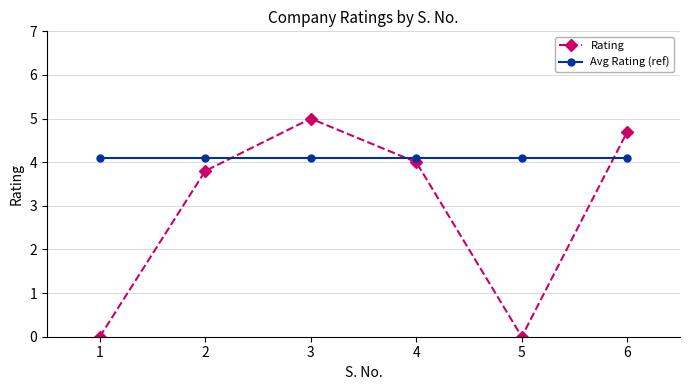

True or false: Avg Rating (ref) and Rating intersect in this chart.

True